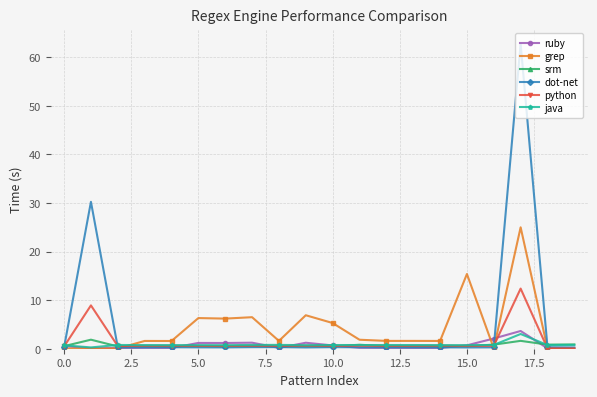

True or false: srm has more than 0 interior local peaks.

True